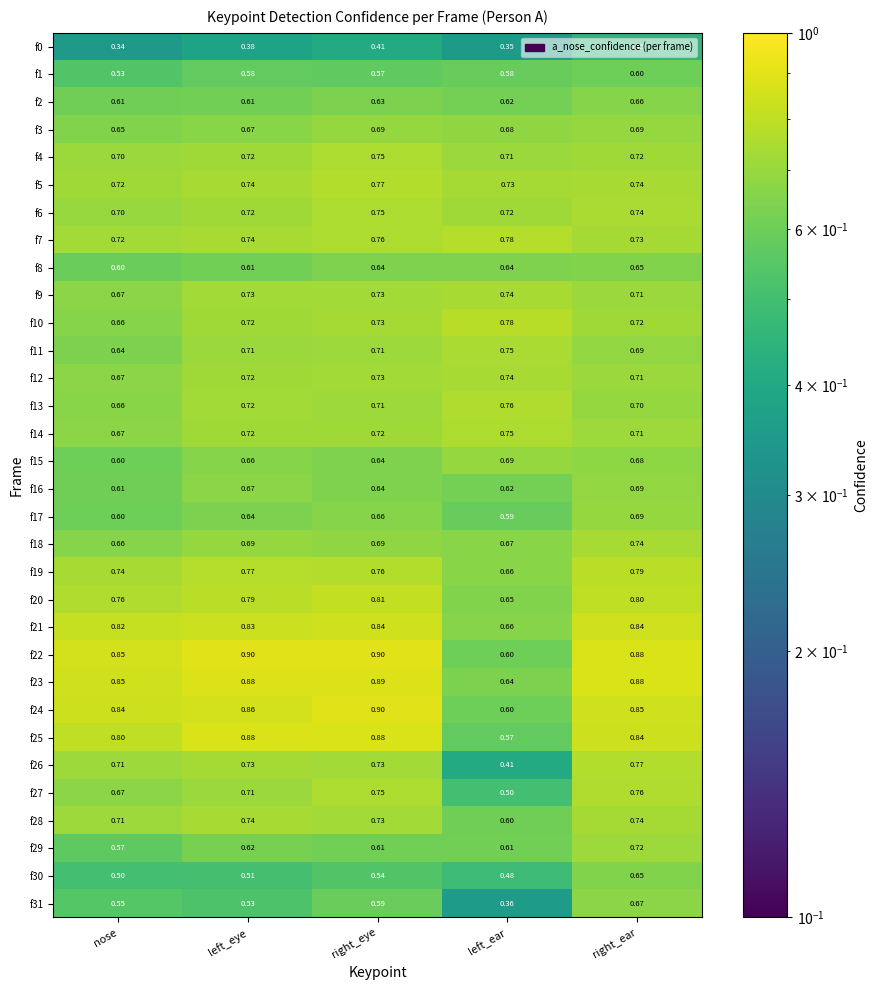

At which category is the sum across all series the highest?

right_ear